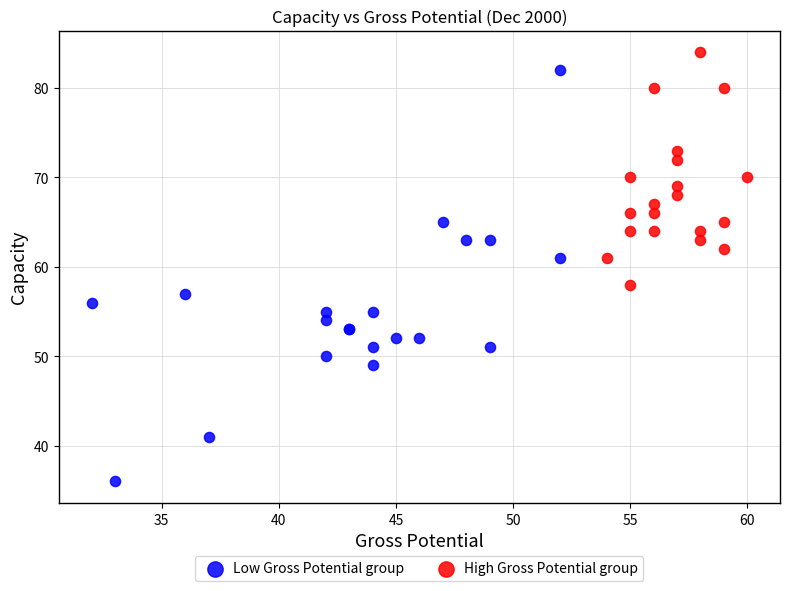

Which series has the largest Y range (max minus min)?

Low Gross Potential group